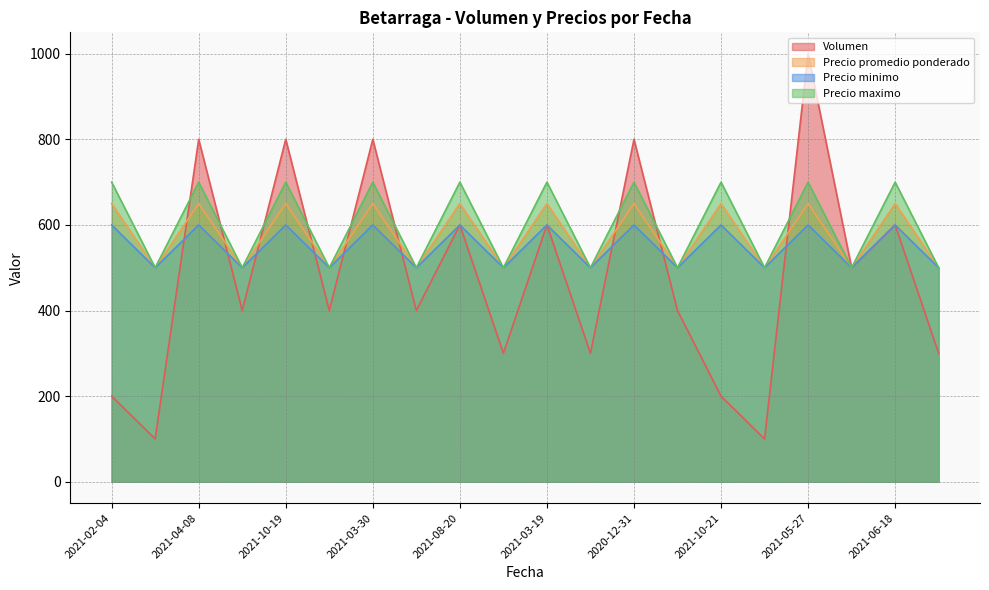

What is the total value across all series at 2021-05-27?

2950